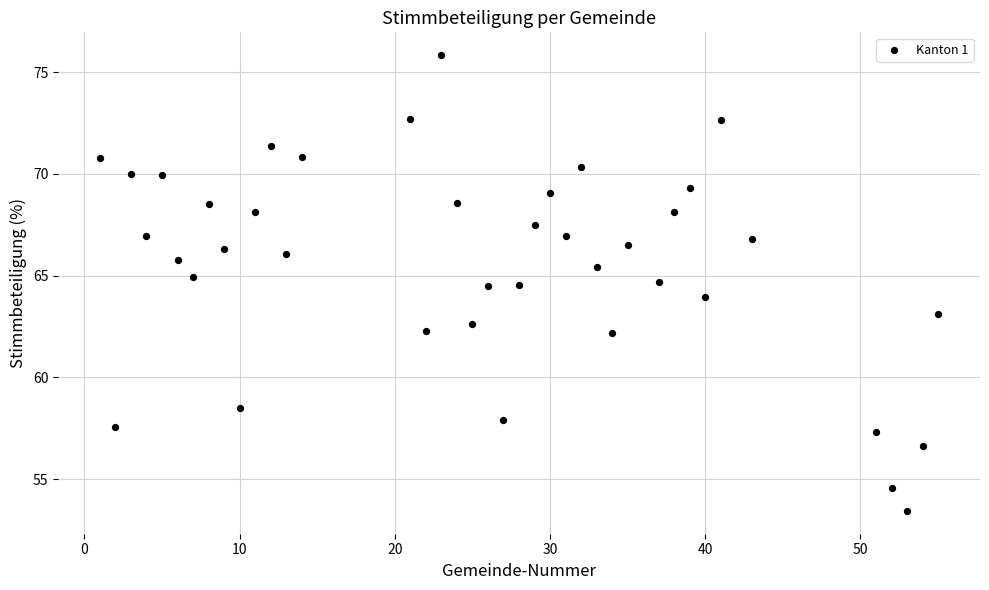

What is the range of Y values (max minus min)?

22.4